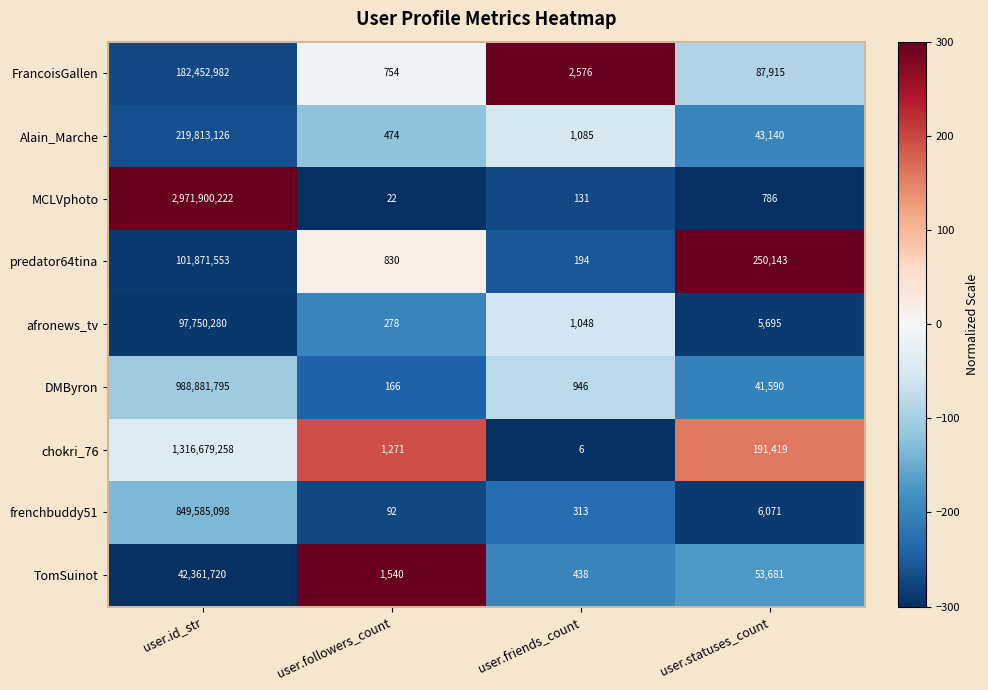

List the series in order of their peak value, highest first.

MCLVphoto, chokri_76, DMByron, frenchbuddy51, Alain_Marche, FrancoisGallen, predator64tina, afronews_tv, TomSuinot